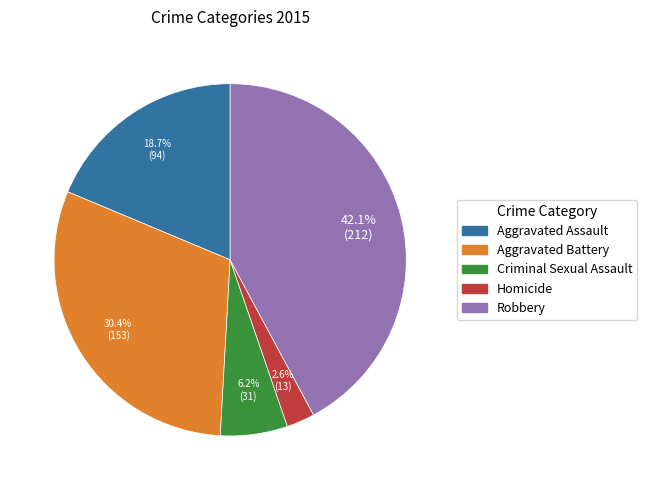

Does Robbery represent more than half of the total?

No